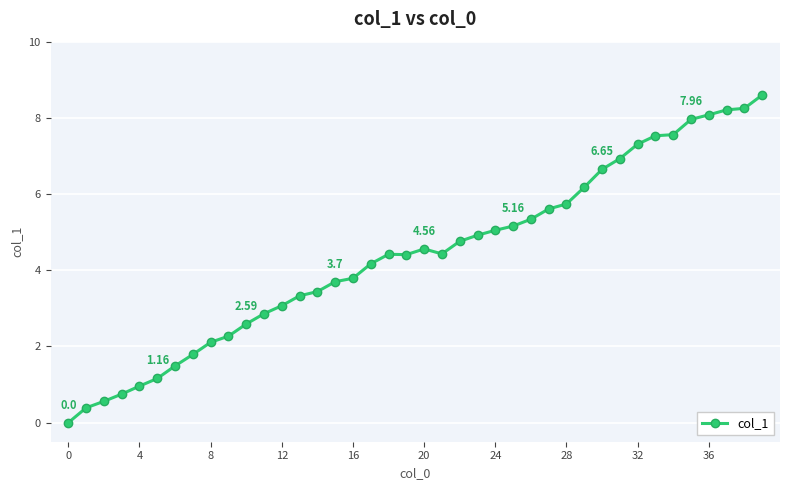

What is the average value?

4.4